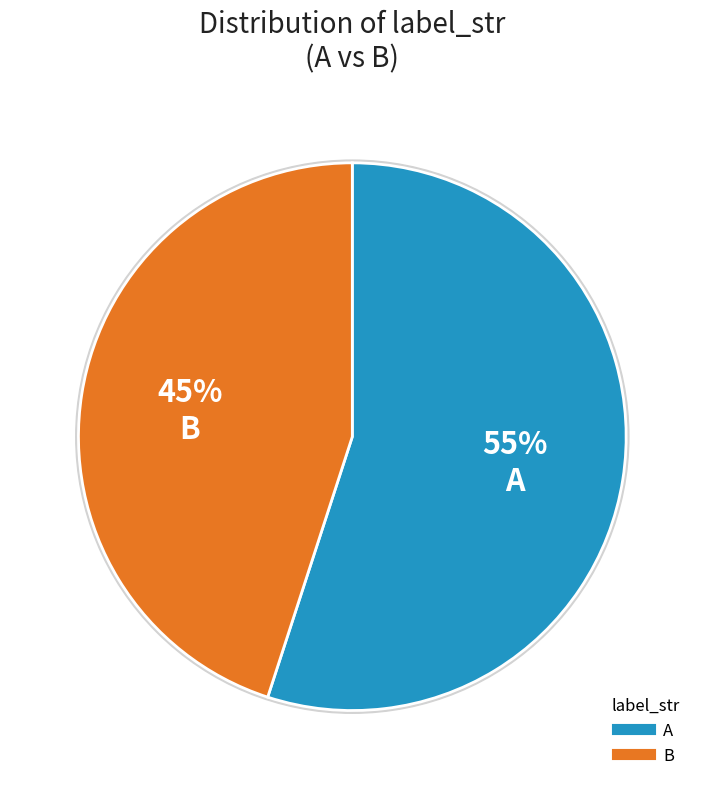

What percentage is the A slice, to the nearest percent?

55%